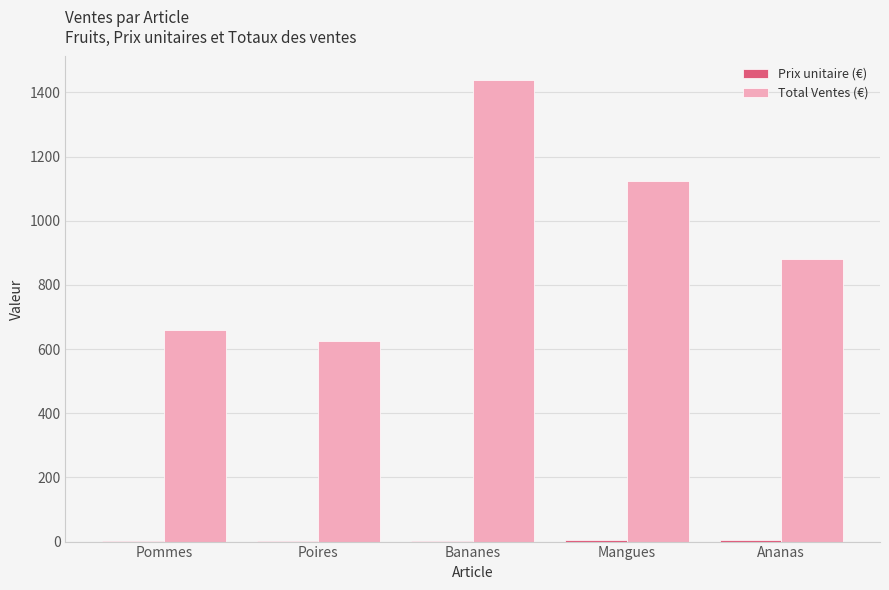

How many series are shown in this chart?

2